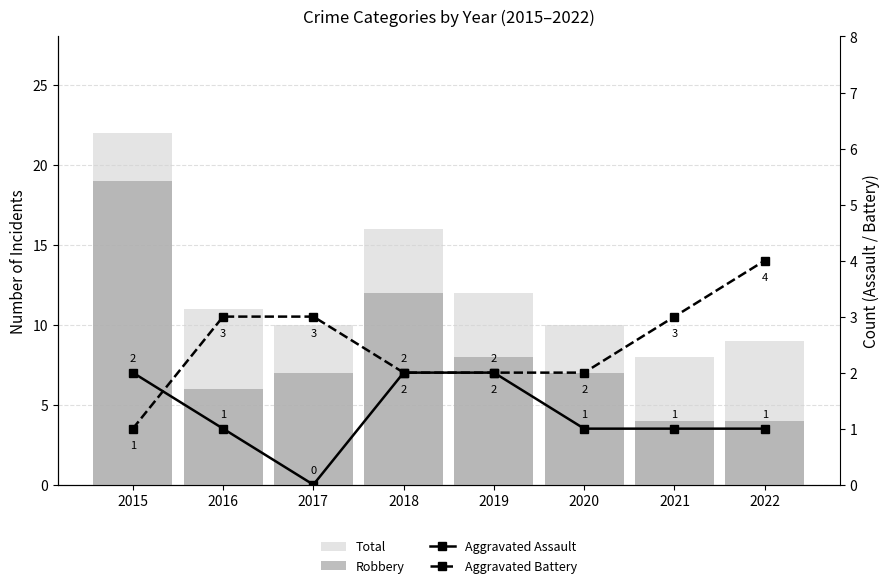

What is the difference between the maximum and second lowest values in the Robbery series?

15